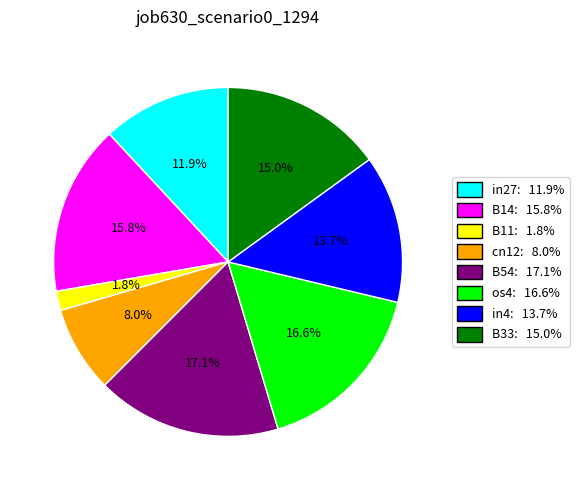

How many segments does this pie chart have?

8